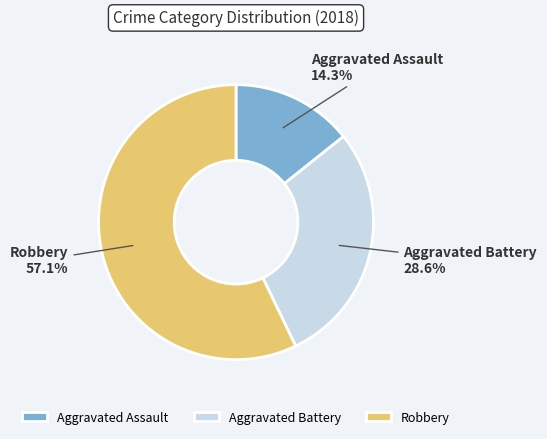

How many slices are in this pie chart?

3